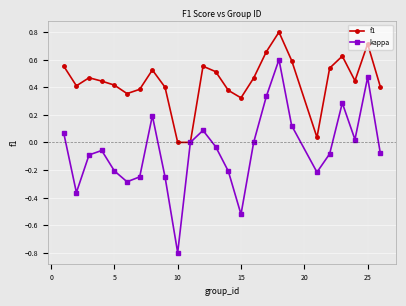

Which series has the largest range (max minus min)?

kappa